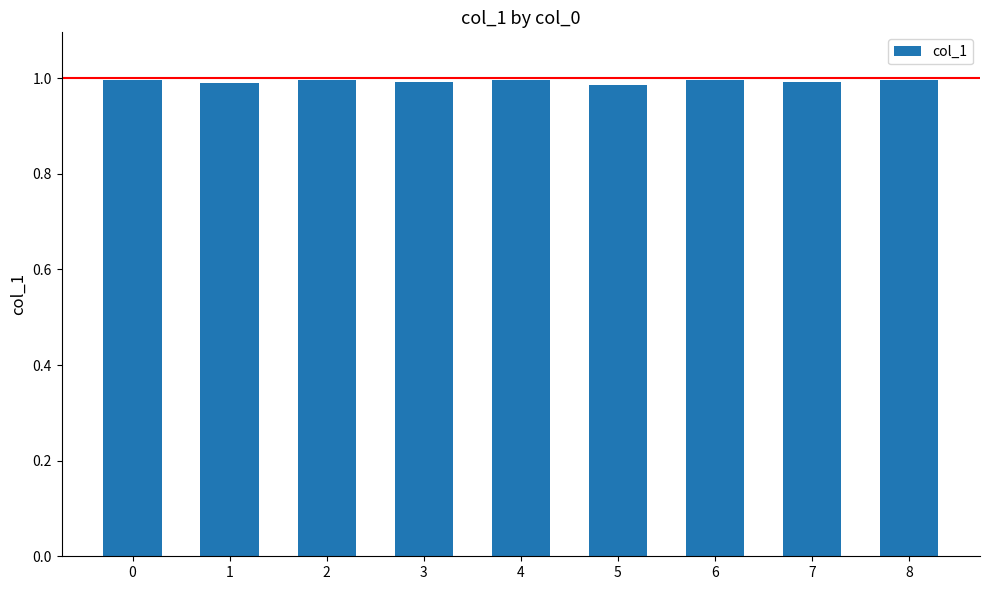

True or false: the data shows 1.0 at 0.

True